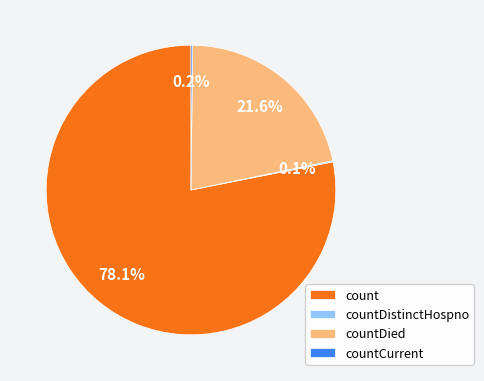

Does count represent more than half of the total?

Yes